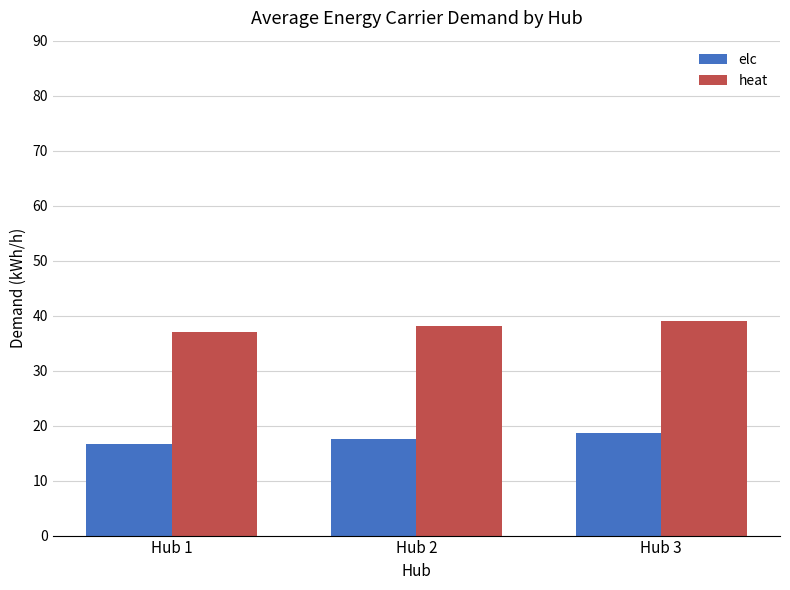

What is the lowest value of the elc series?

16.6